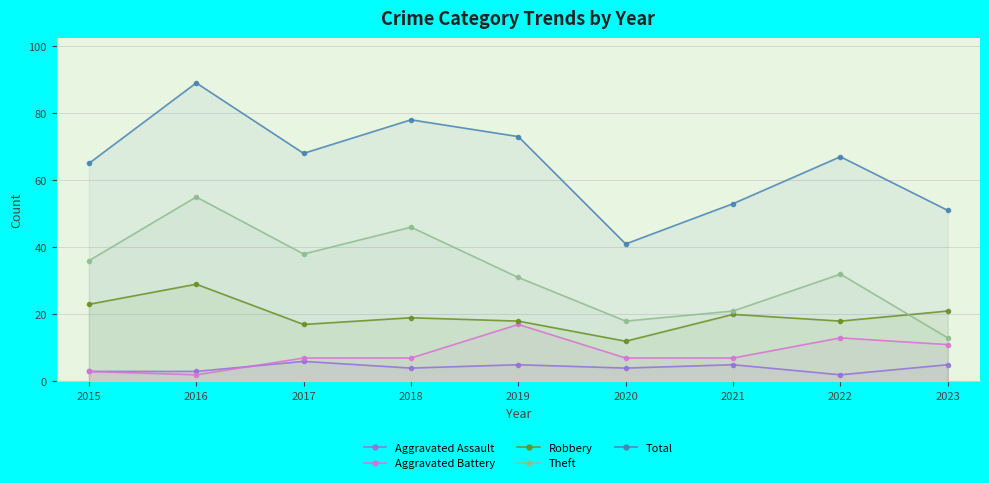

What are all the series names shown in the legend?

Aggravated Assault, Aggravated Battery, Robbery, Theft, Total